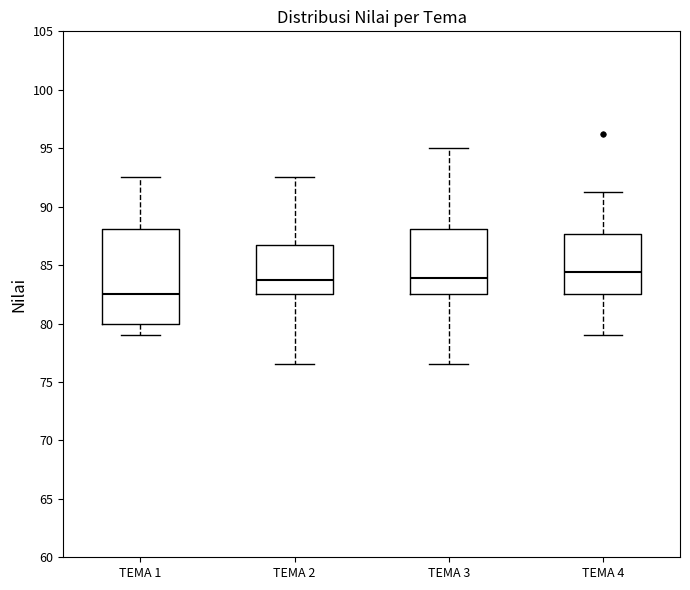

Reading left to right, read every box against the y-axis: the position of its median line, the range the box covers, and the ends of its whiskers. The values are not printed on the chart, so give them approximately, as read against the axis.

TEMA 1: median 82.5, box 80.0 to 88.0, whiskers 79.0 to 92.5
TEMA 2: median 84.0, box 82.5 to 87.0, whiskers 76.5 to 92.5
TEMA 3: median 84.0, box 82.5 to 88.0, whiskers 76.5 to 95.0
TEMA 4: median 84.5, box 82.5 to 87.5, whiskers 79.0 to 91.5